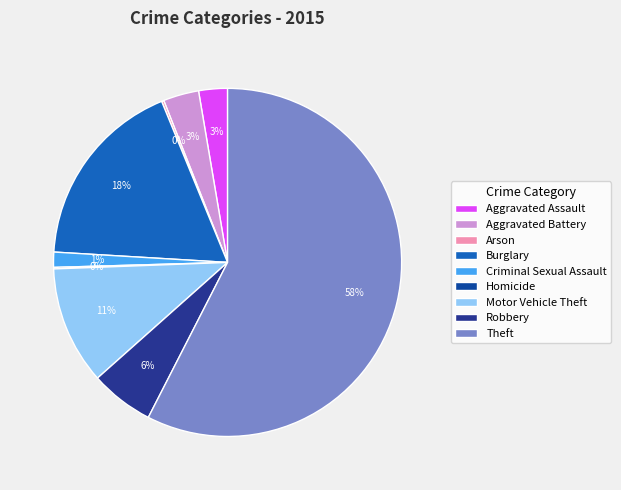

To the nearest percent, what portion does Criminal Sexual Assault represent?

1%